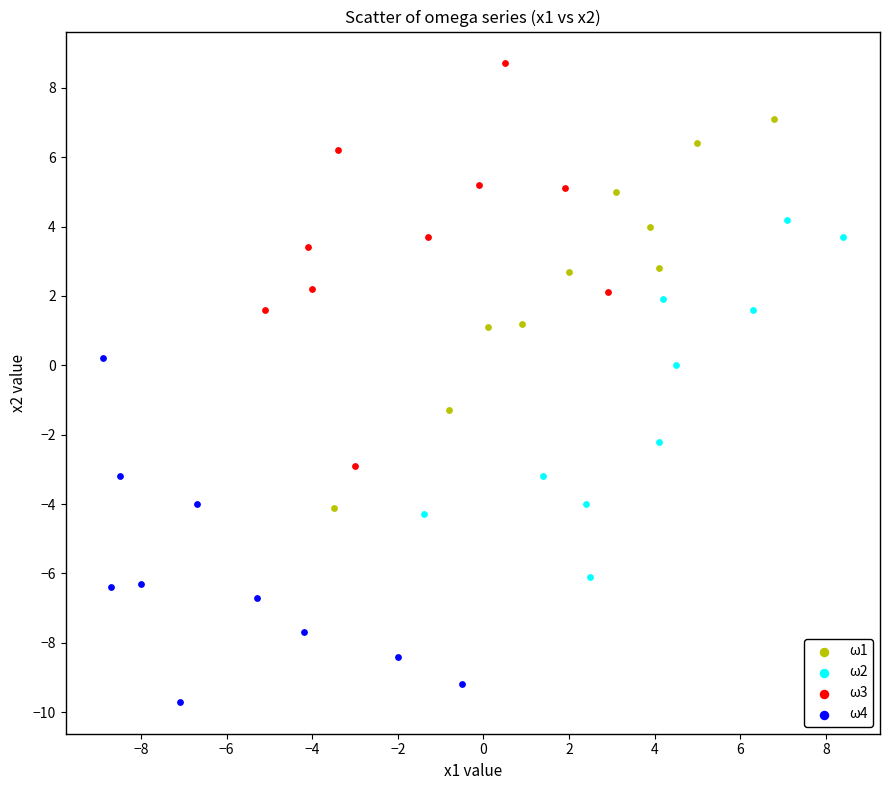

Which series reaches the maximum Y coordinate?

ω3